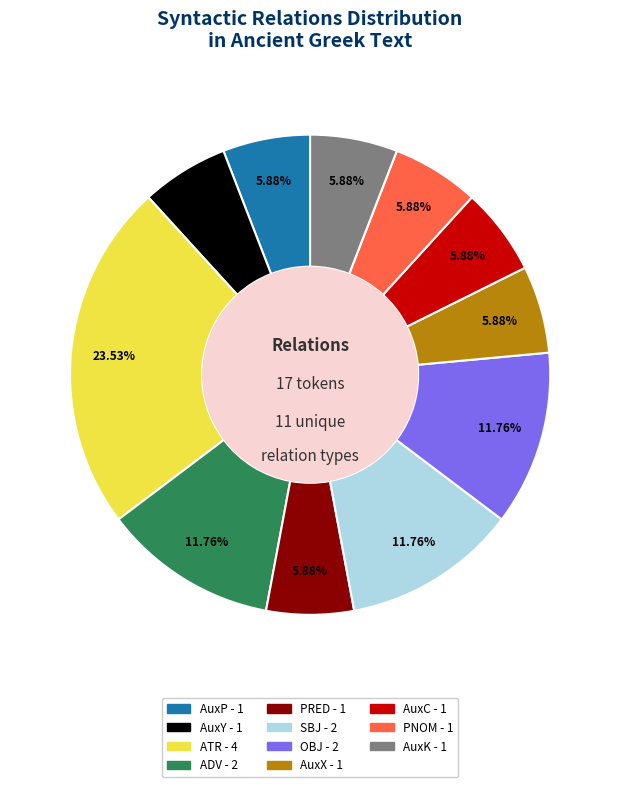

Which category has the biggest portion of the pie?

ATR